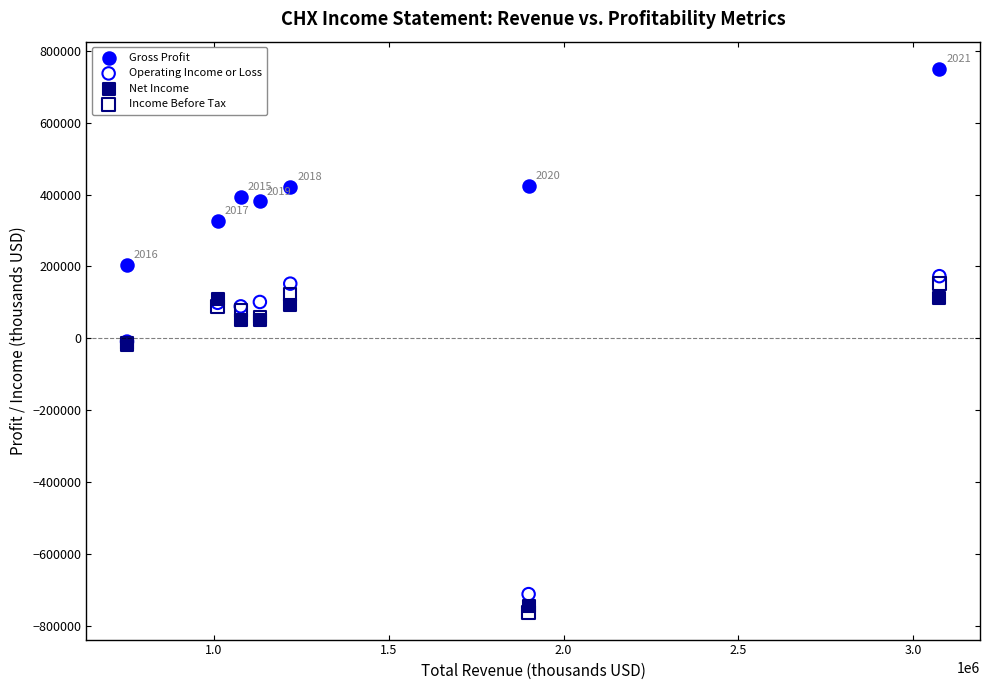

What is the X range (max minus min) for the scatter plot?

2323700